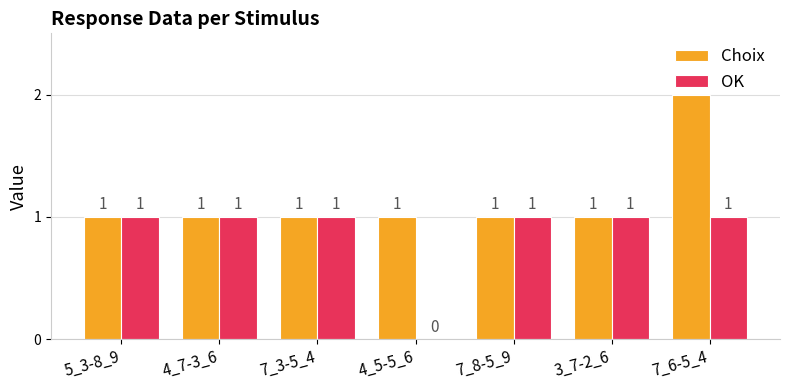

At which label is OK closest to 0?

4_5-5_6